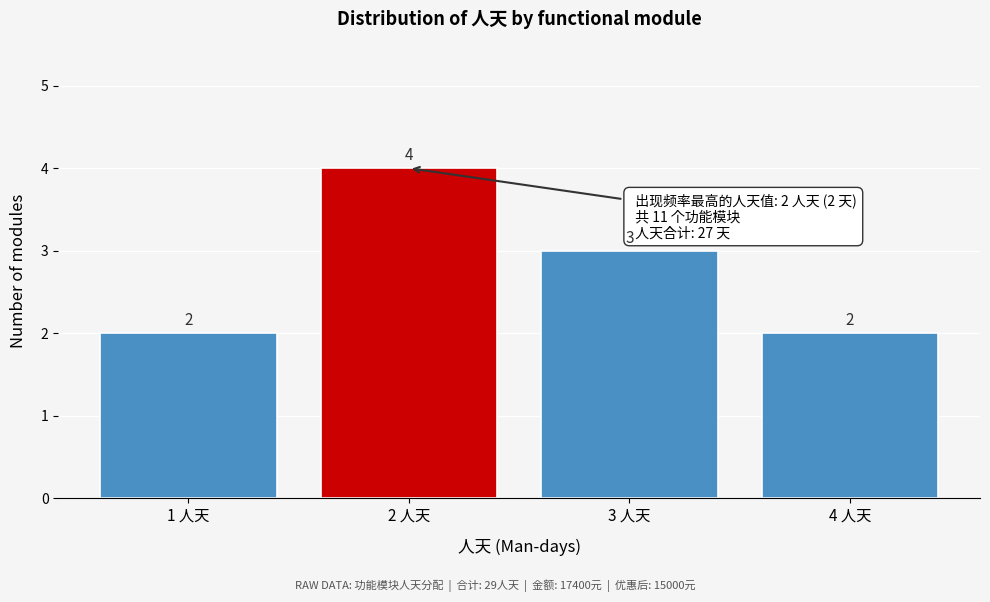

Reading left to right, transcribe this chart: for each bar, give the range it covers on the x-axis and its height.

0.5 to 1.5: 2
1.5 to 2.5: 4
2.5 to 3.5: 3
3.5 to 4.5: 2